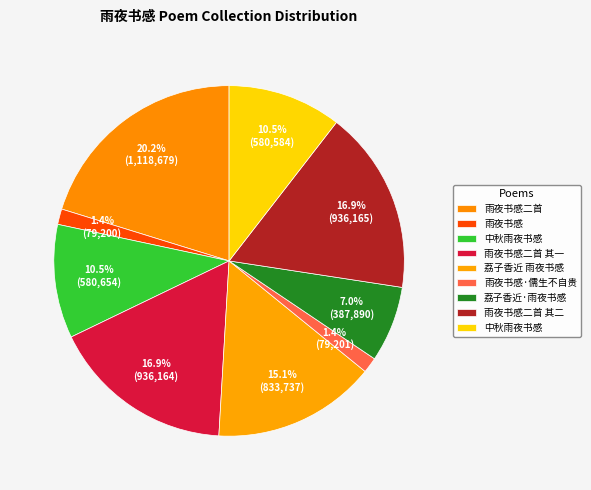

How many slices are in this pie chart?

9